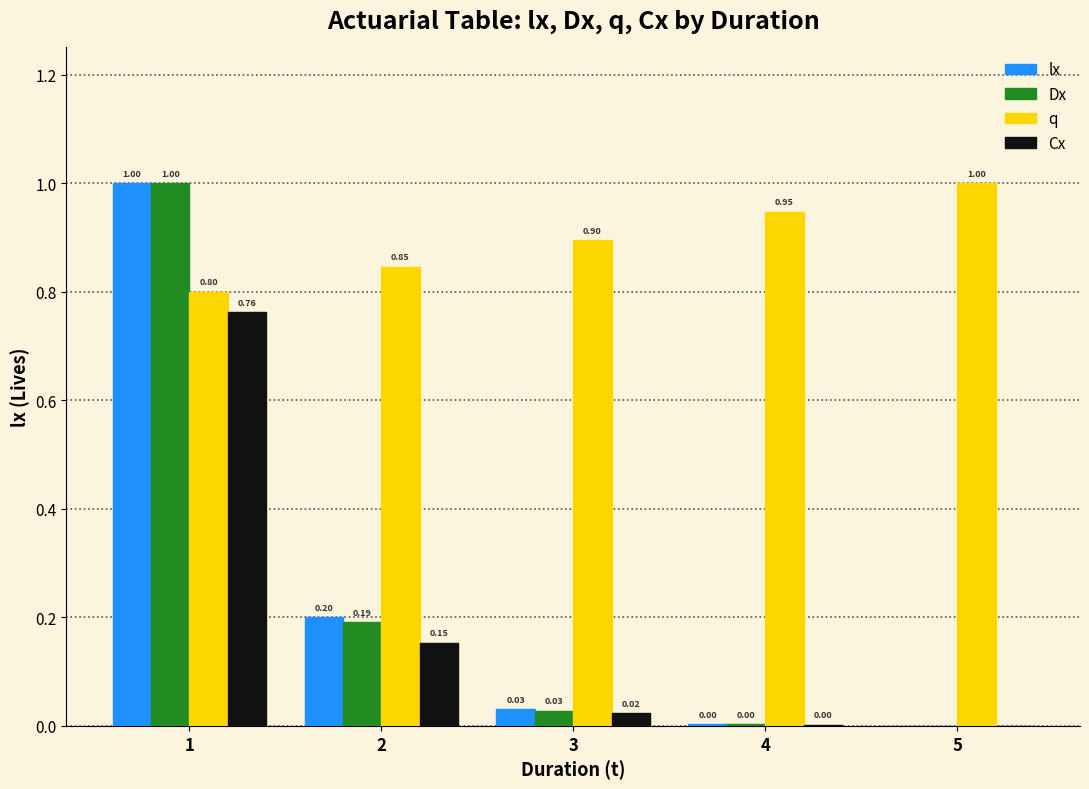

What is the sum of the Dx values at 5 and 1?

1.0